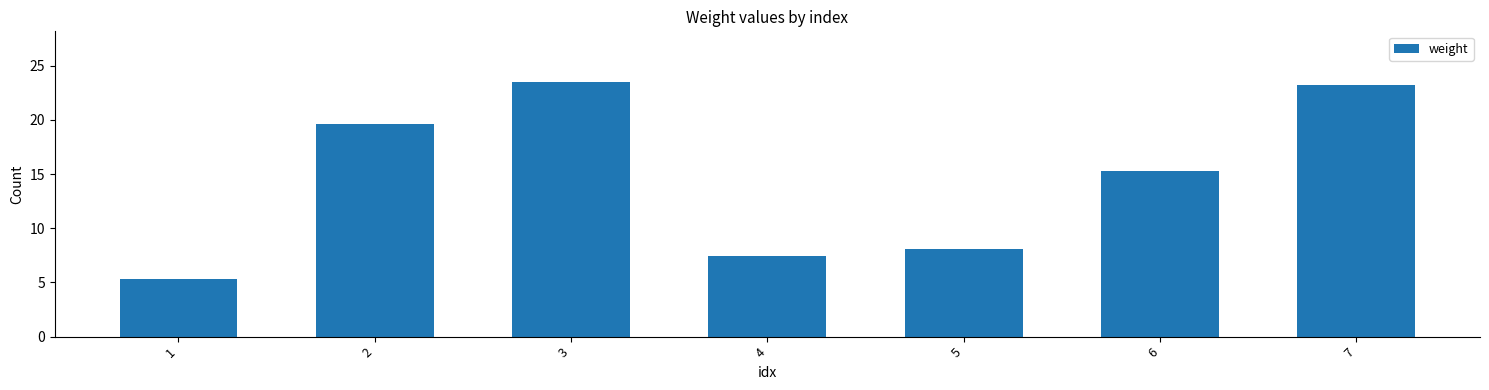

Reading right to left, transcribe all the data shown in this chart.

23.2	15.3	8.0	7.5	23.5	19.6	5.3